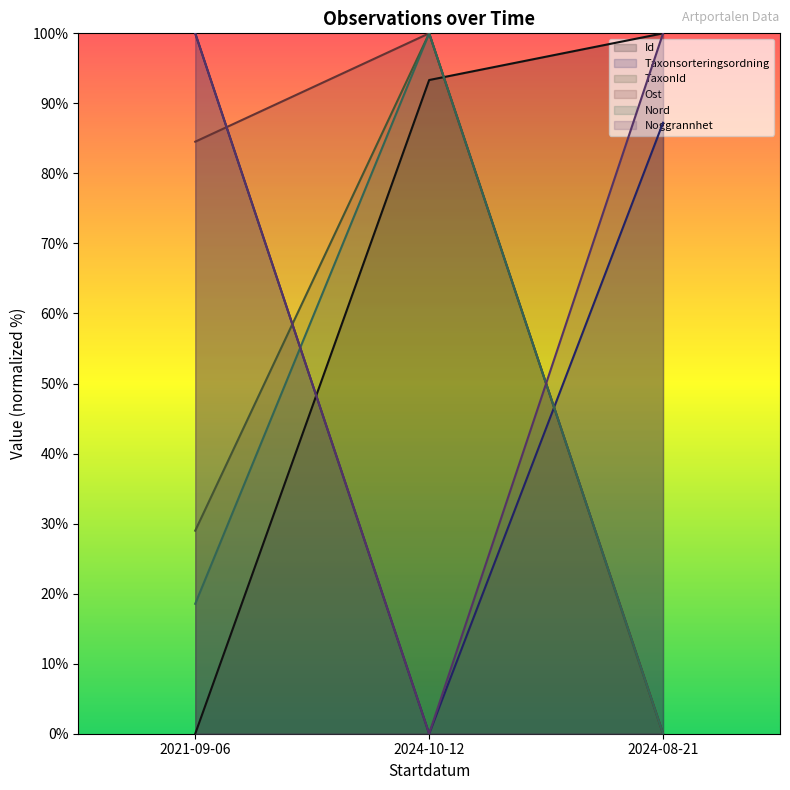

The value of Nord at 2024-10-12 is 100.0. True or false?

True